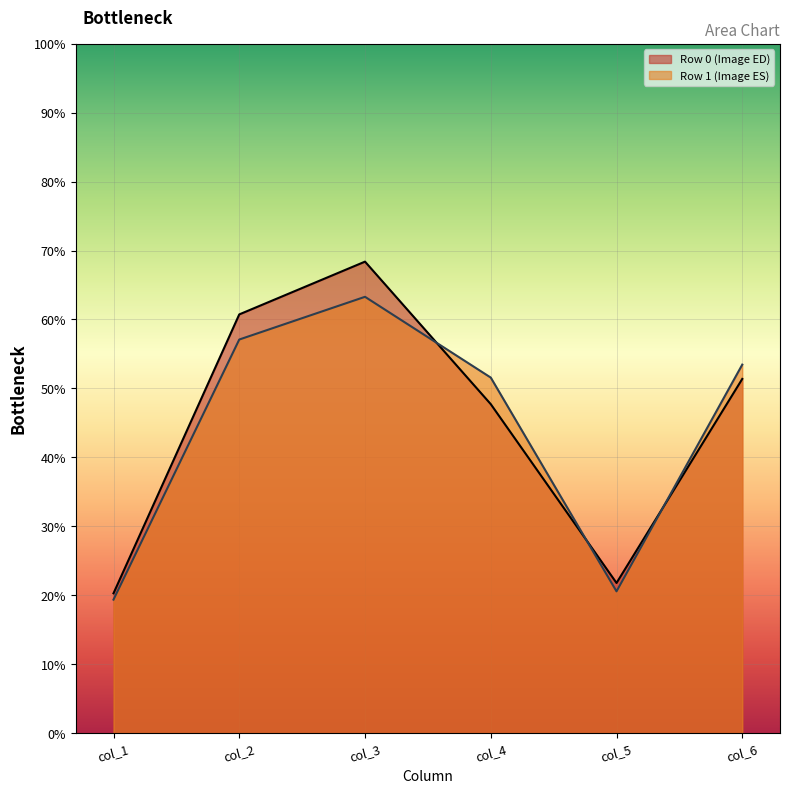

What is the approximate value of col_6 at 1?

53.5